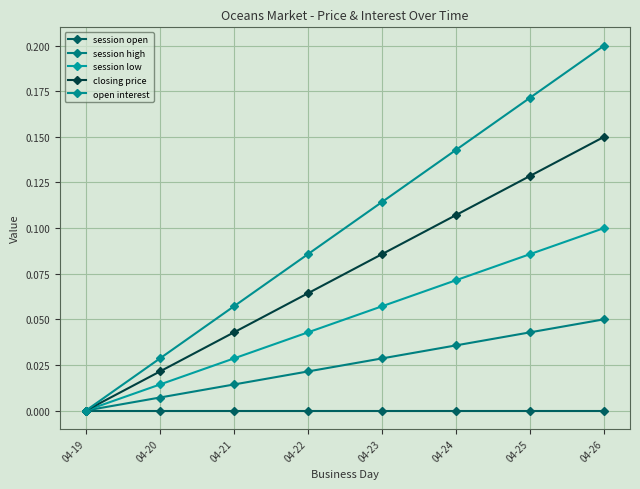

Which category has the highest value in the session low series?

04-26